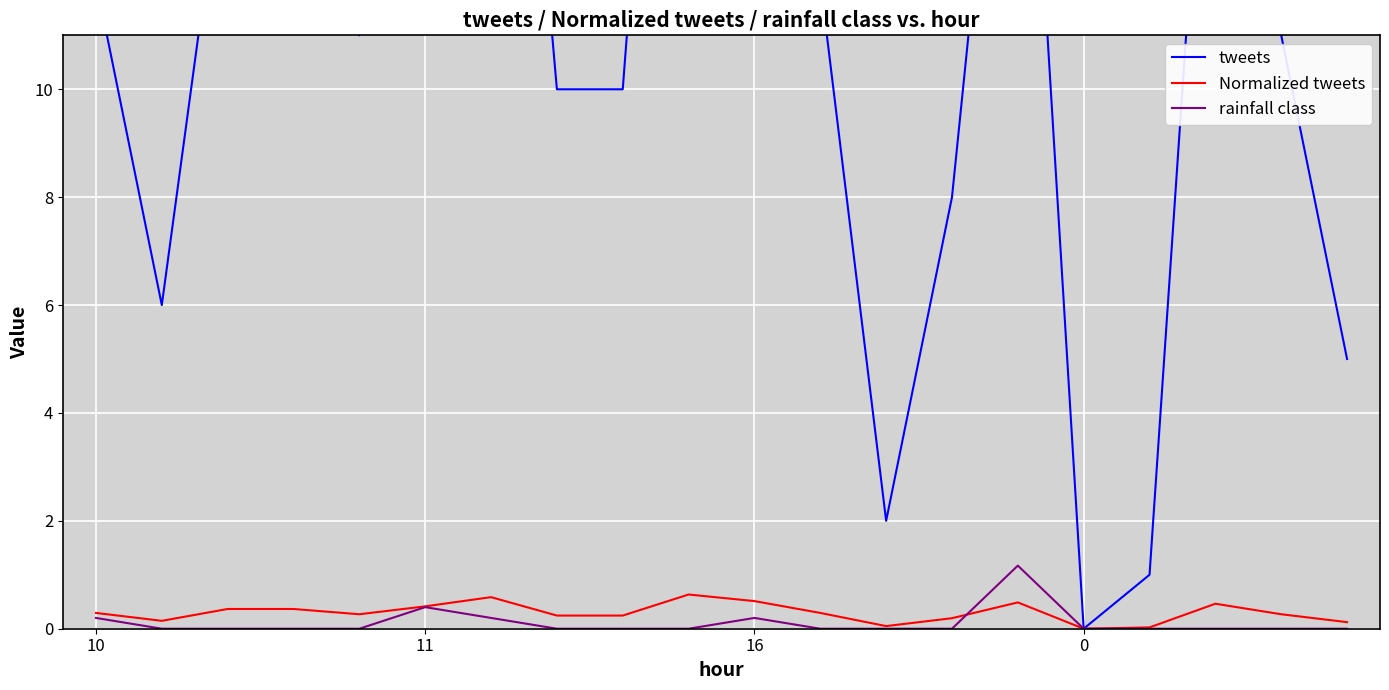

What is the total value across all series at 12?

2.0